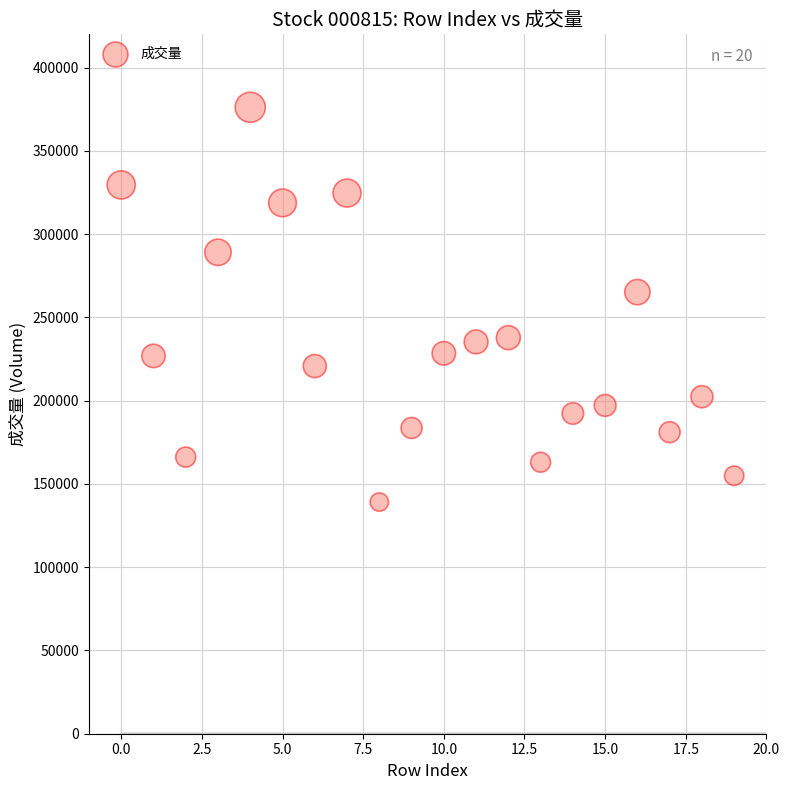

What is the range of Y values (max minus min)?

237079